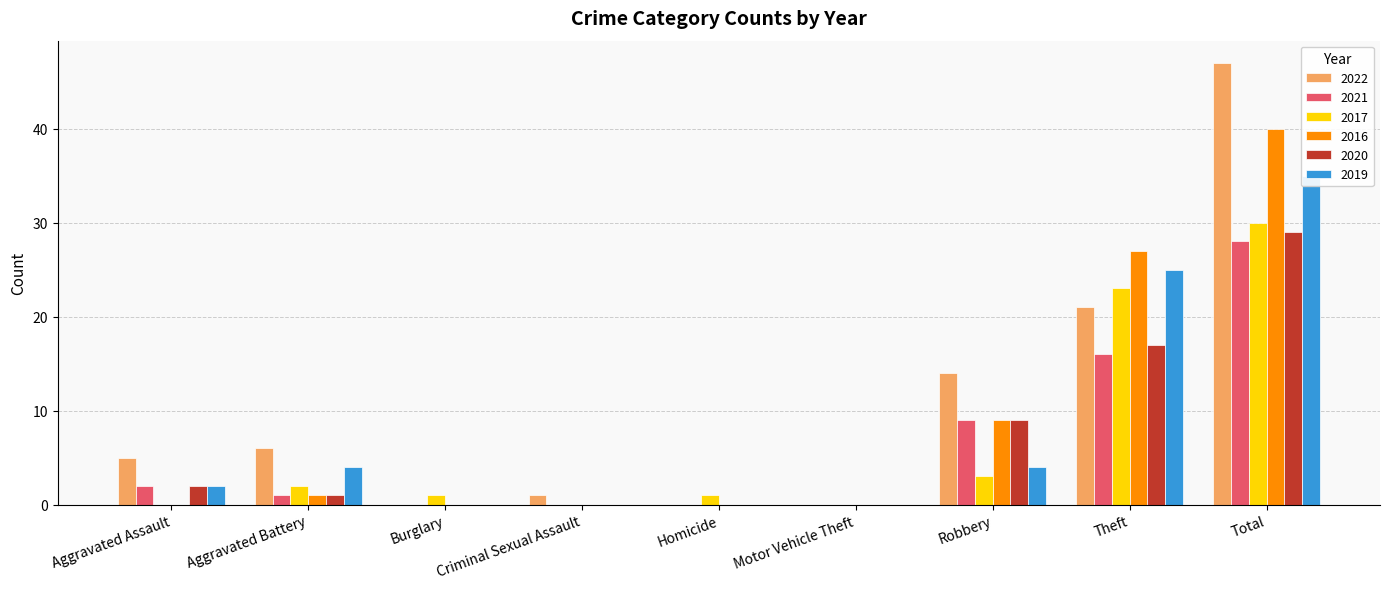

Reading left to right, transcribe all the data shown in this chart.

2022: 5	6	0	1	0	0	14	21	47
2021: 2	1	0	0	0	0	9	16	28
2017: 0	2	1	0	1	0	3	23	30
2016: 0	1	0	0	0	0	9	27	40
2020: 2	1	0	0	0	0	9	17	29
2019: 2	4	0	0	0	0	4	25	35